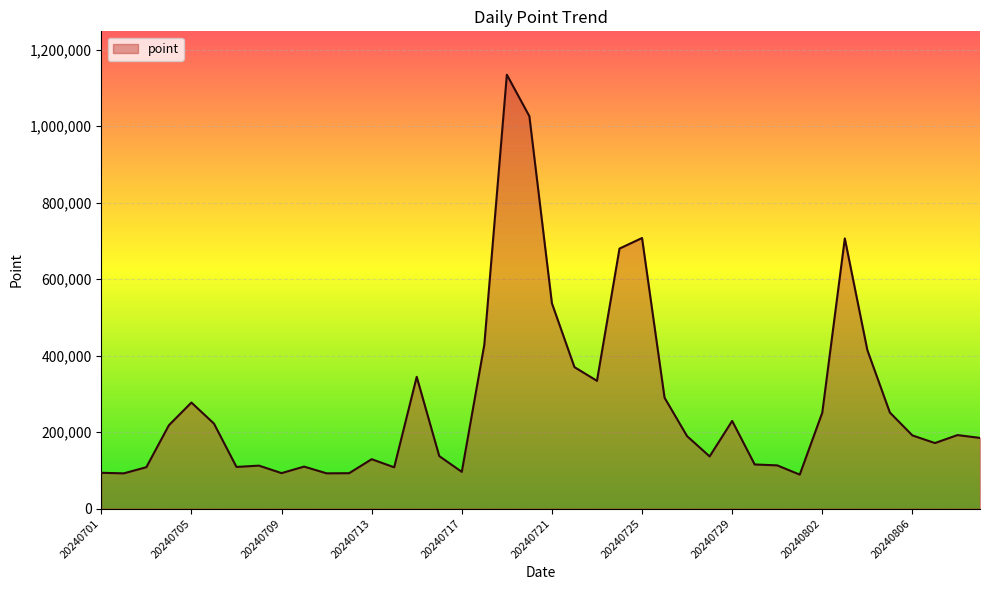

What is the maximum value shown in the chart?

1134862